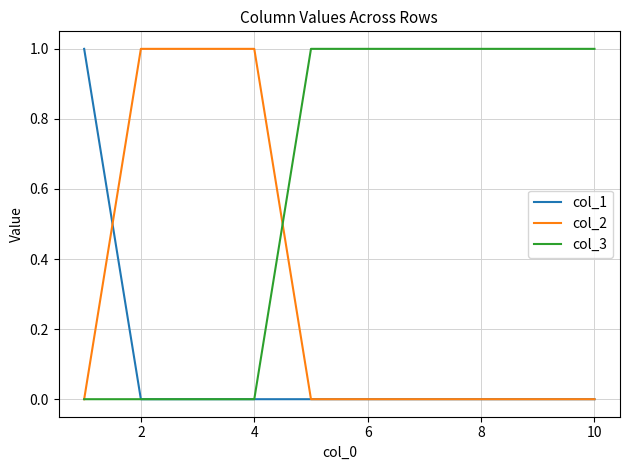

Which series ends up on top after the final intersection of col_2 and col_3?

col_3